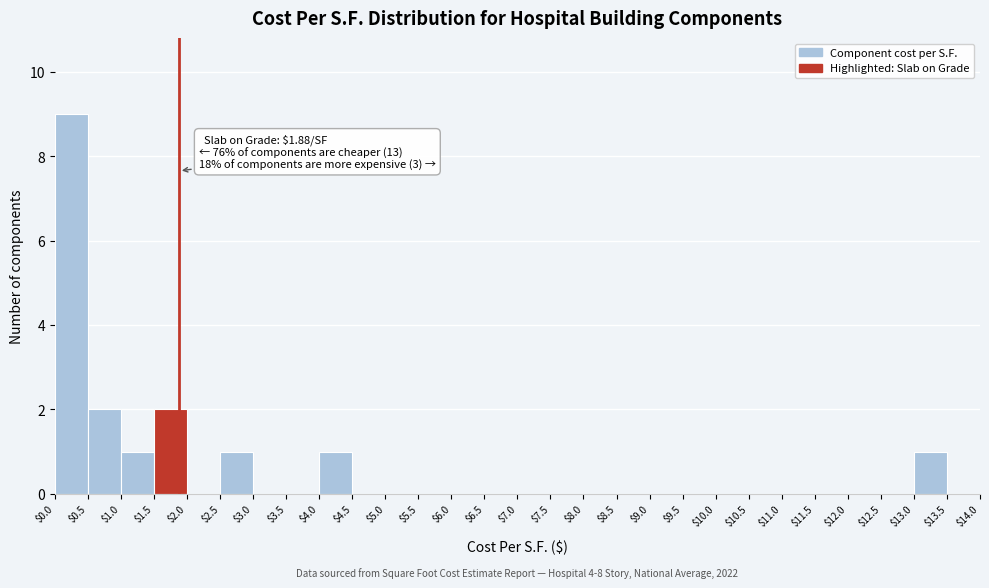

Which range on the x-axis has the tallest bar?

$0.0 to $0.5